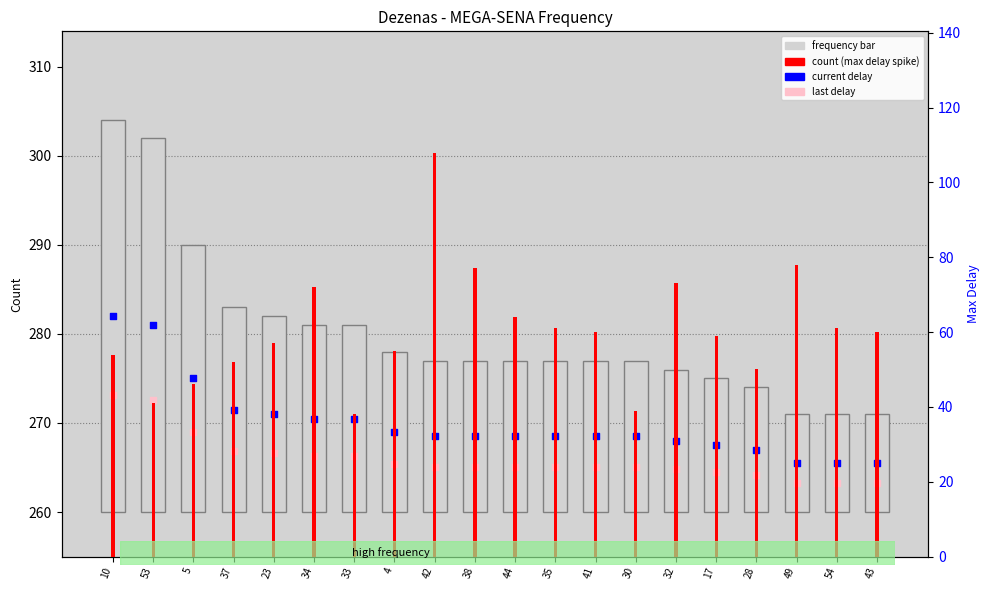

Which series contains the lowest Y value?

count